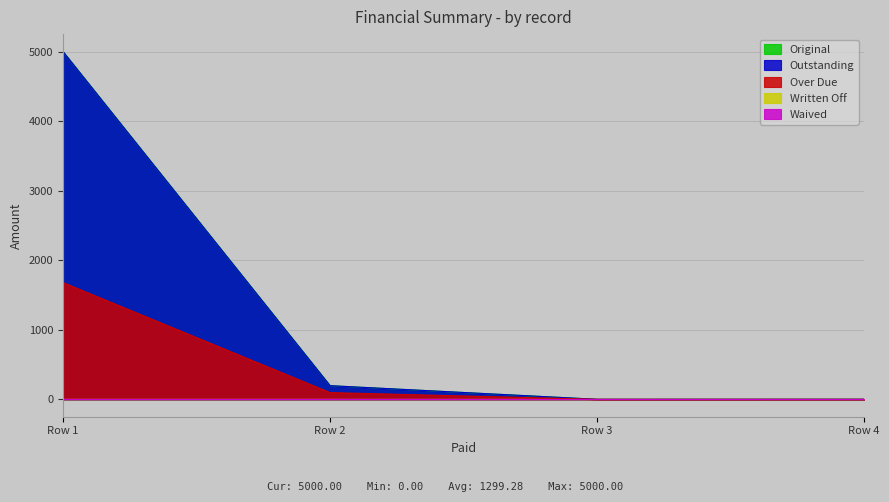

True or false: Outstanding has more than 0 points higher than both neighbors.

False